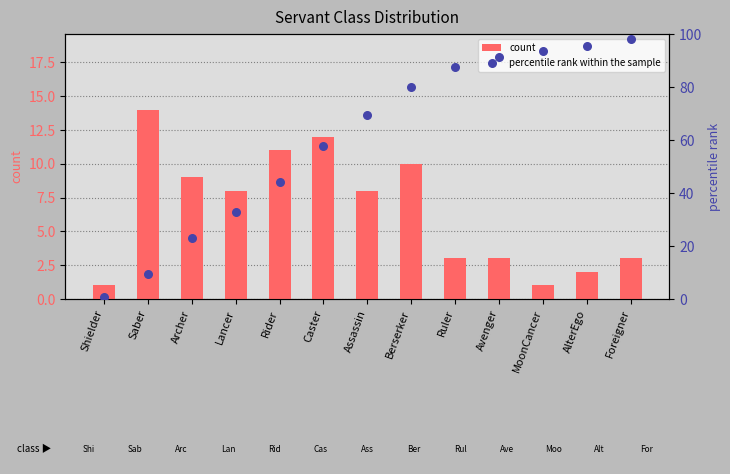

Which series has the largest total across all categories?

percentile rank within the sample